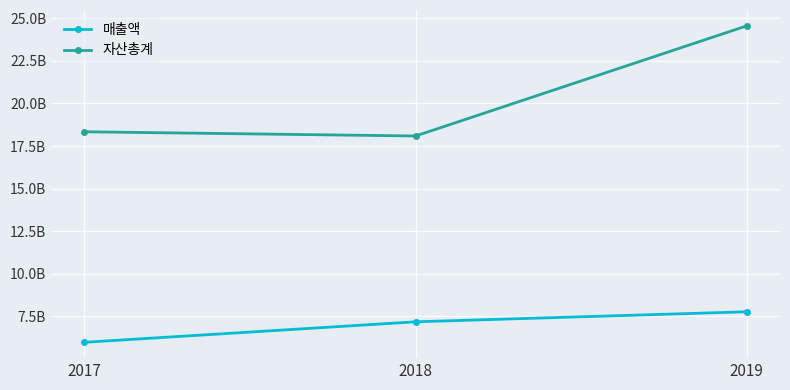

True or false: 매출액 has a value of 13794732526 at 2019.

False